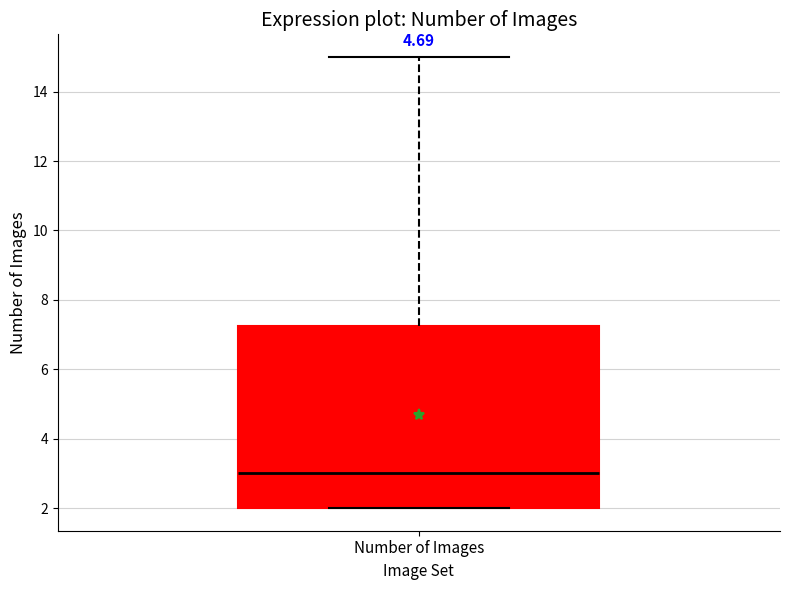

Read this box plot against the y-axis: the position of the median line, the range covered by the box, and the ends of both whiskers. The values are not printed on the chart, so give them approximately, as read against the axis.

median 3.0, box 2.0 to 7.2, whiskers 2.0 to 15.0